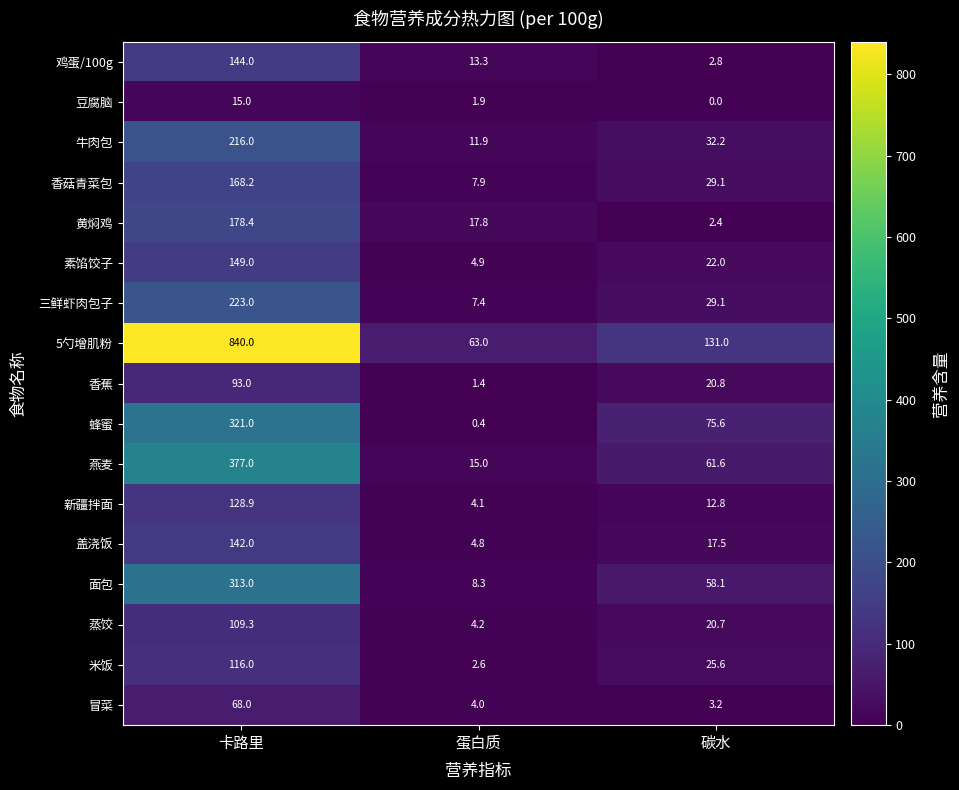

Which series has the widest spread of values?

5勺增肌粉